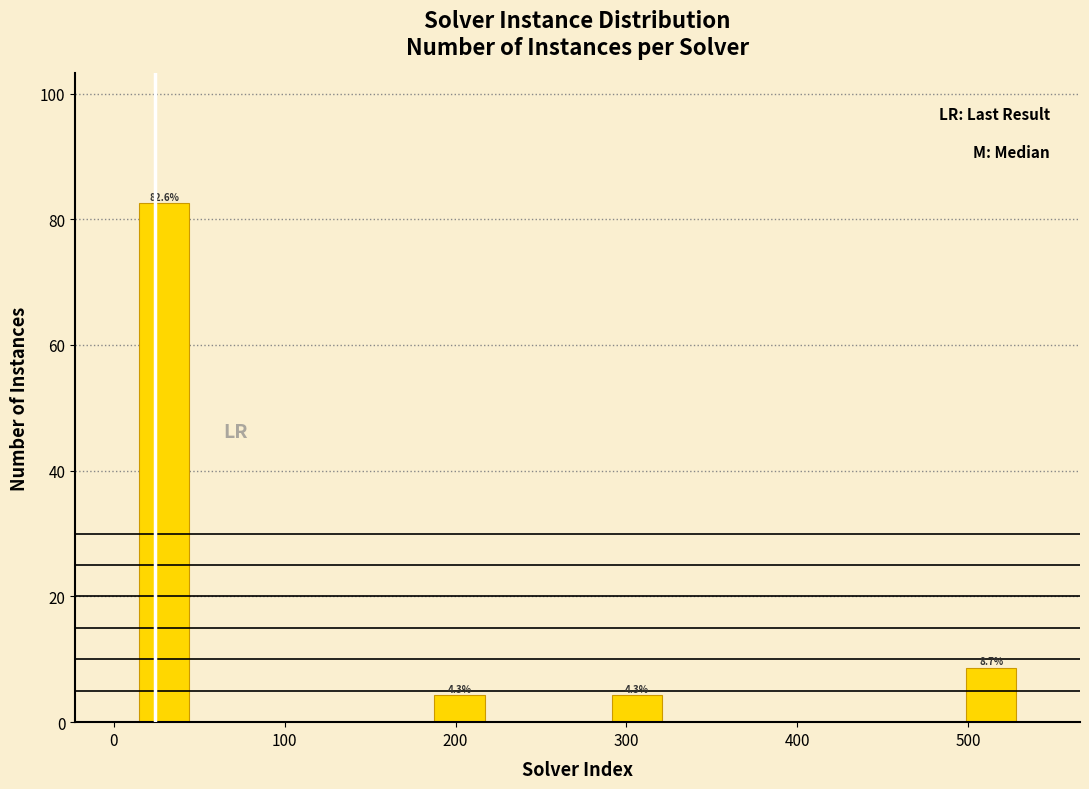

Read against the x-axis, roughly where is the centre of the tallest bar?

30